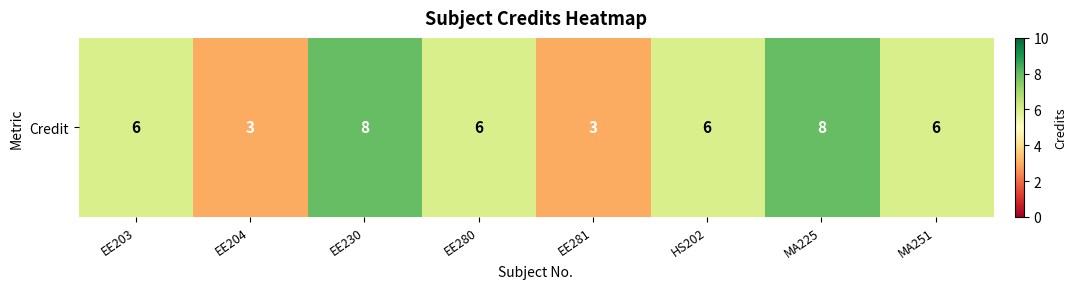

Reading left to right, extract all data points from this chart.

EE203=6	EE204=3	EE230=8	EE280=6	EE281=3	HS202=6	MA225=8	MA251=6